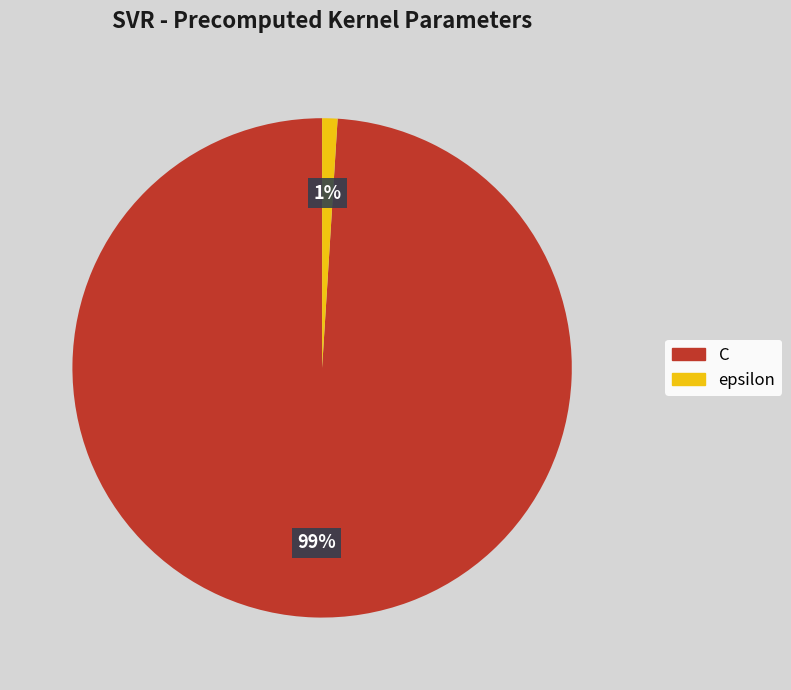

Which has a higher value, C or epsilon?

C